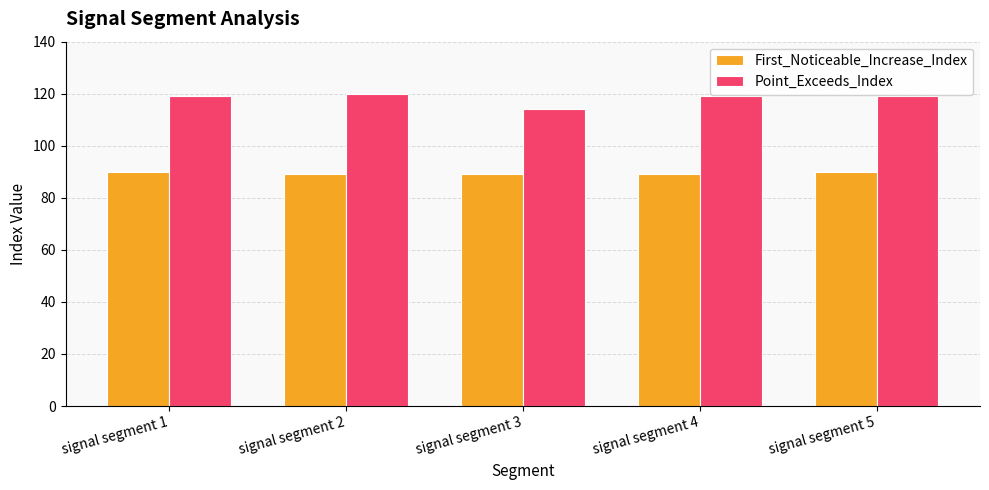

Is the value of Point_Exceeds_Index at signal segment 1 greater than the value of First_Noticeable_Increase_Index at signal segment 5?

Yes